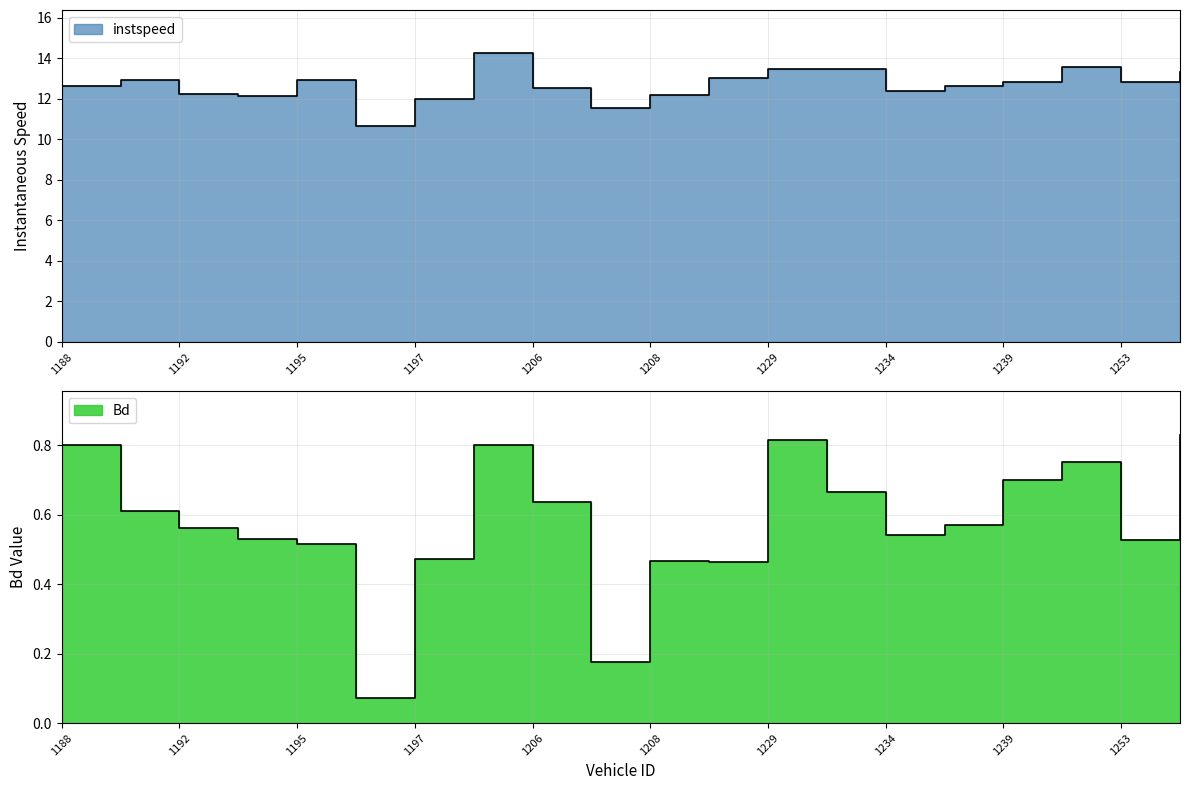

The Bd series shows 0.6 at 1206. True or false?

True